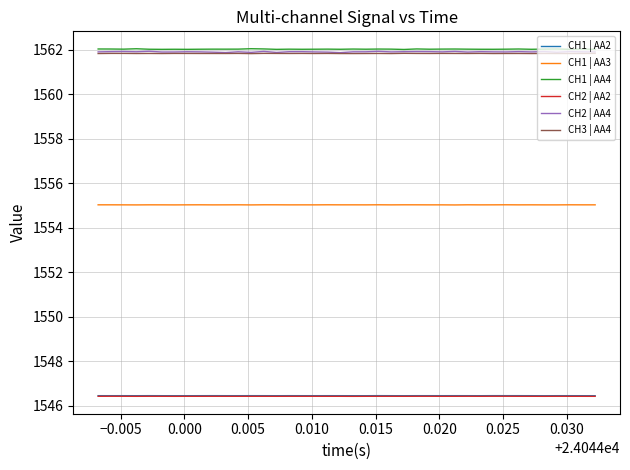

Which series has the largest range (max minus min)?

CH2 | AA4